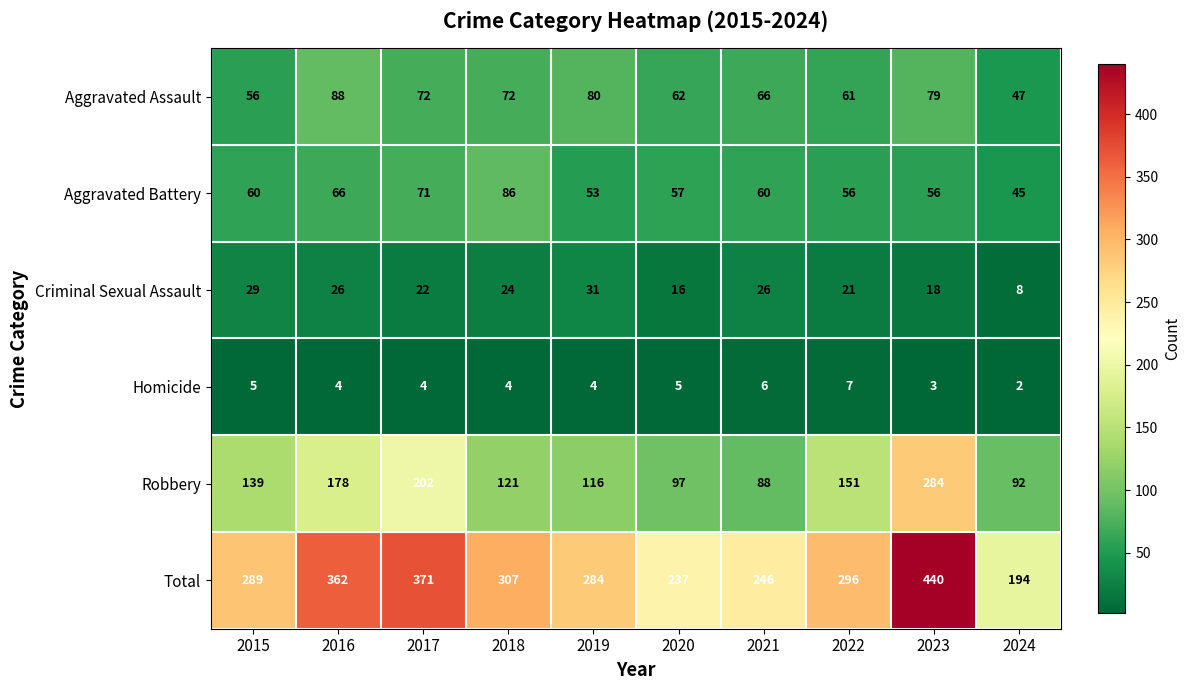

What is the sum of the Criminal Sexual Assault values at 2016 and 2020?

42